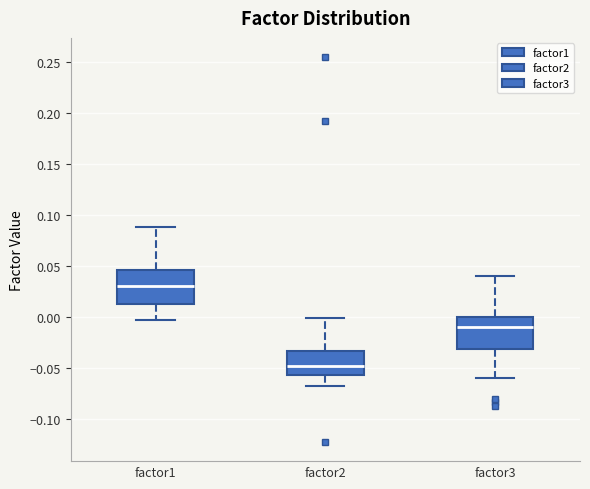

Reading left to right, transcribe this box plot: for each box, give where its median line is, the range the box spans, and where its two whiskers end, as read against the y-axis. The values are not printed on the chart, so give them approximately, as read against the axis.

factor1: median 0.030, box 0.015 to 0.045, whiskers -0.005 to 0.090
factor2: median -0.045, box -0.055 to -0.035, whiskers -0.065 to 0.000
factor3: median -0.010, box -0.030 to 0.000, whiskers -0.060 to 0.040